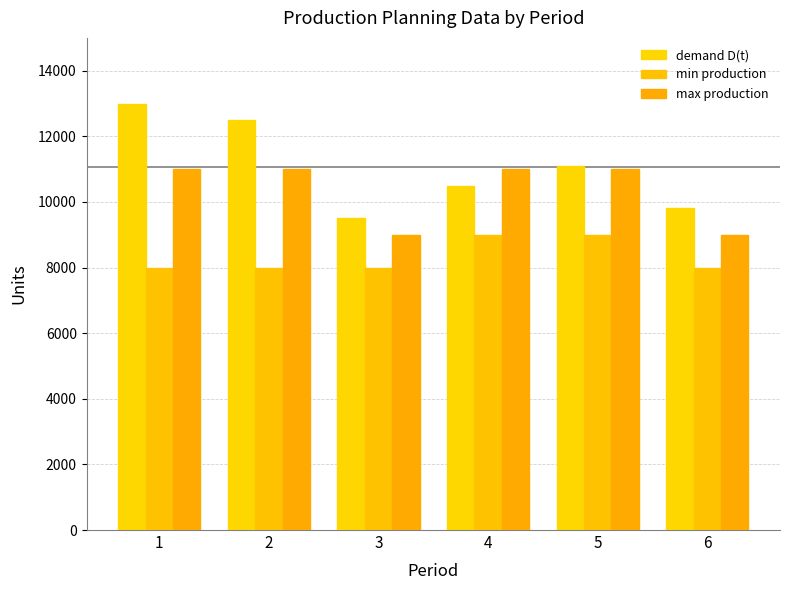

Reading right to left, list all the values displayed in this chart.

demand D(t): 9800	11100	10500	9500	12500	13000
min production: 8000	9000	9000	8000	8000	8000
max production: 9000	11000	11000	9000	11000	11000